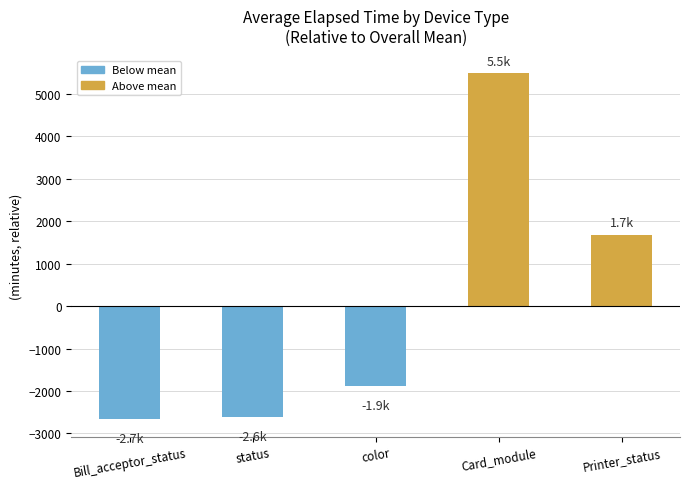

What is the smallest value displayed?

-2667.5